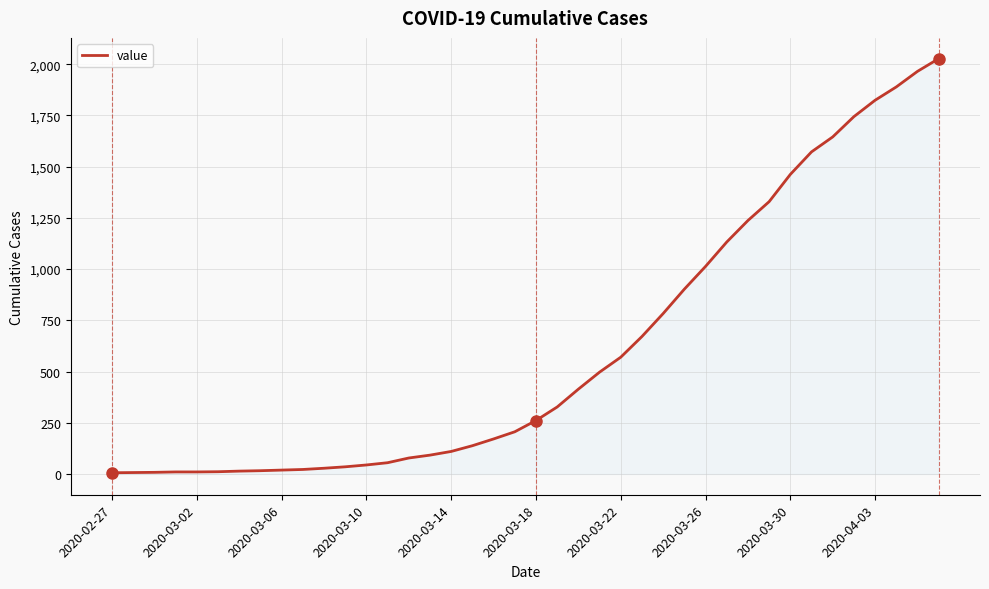

What is the maximum value shown in the chart?

2027